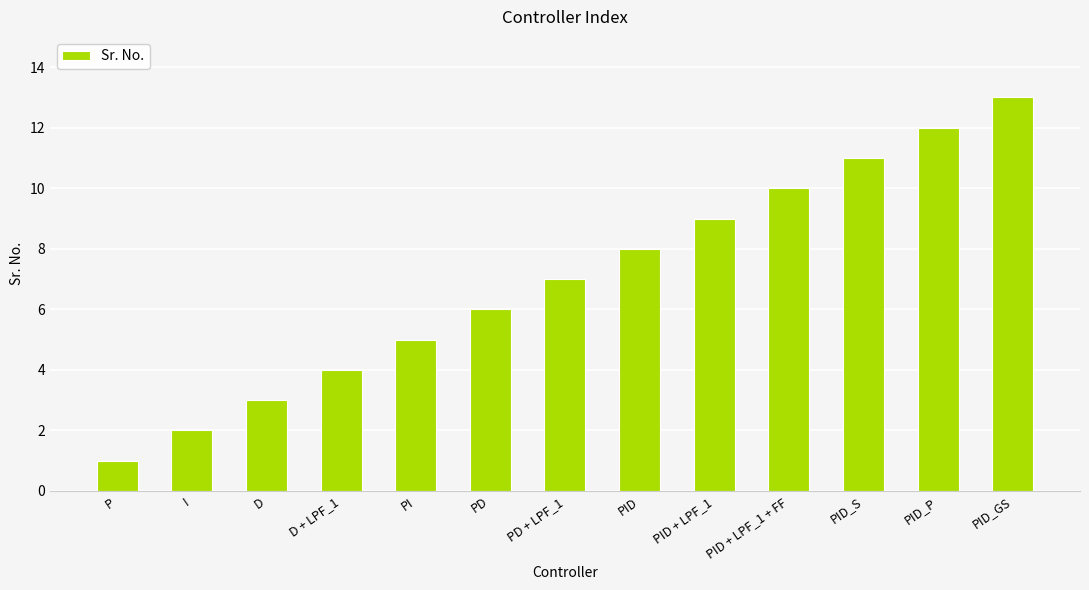

Does the chart contain any negative values?

No